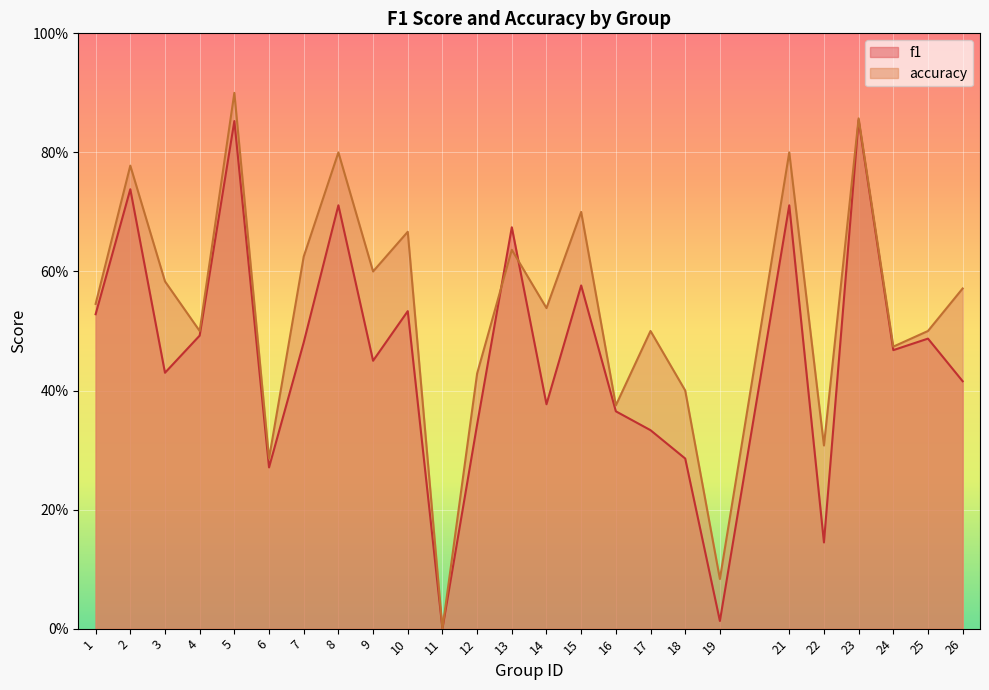

Is the value of accuracy at 8 greater than the value of f1 at 5?

No